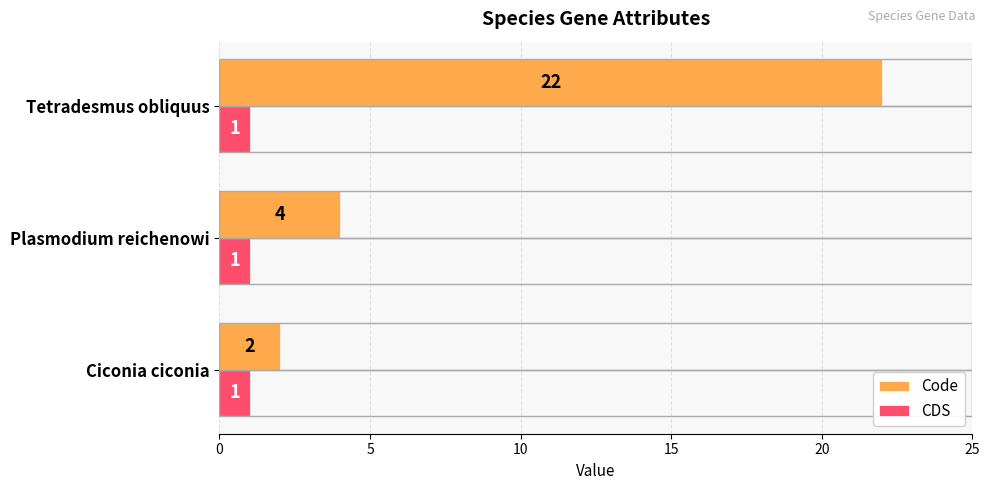

Which series has the largest total across all categories?

Code